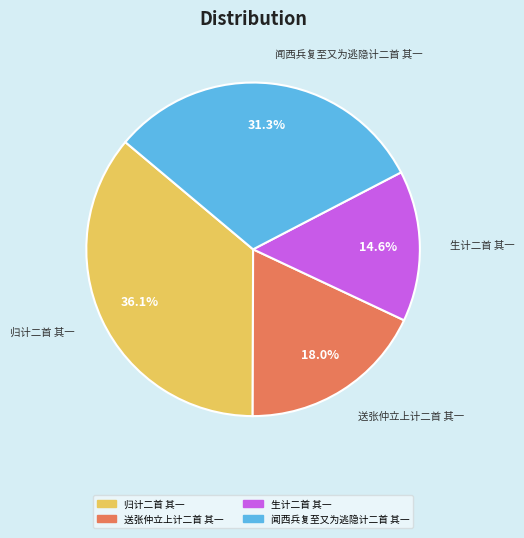

What is the ratio of the value at 闻西兵复至又为逃隐计二首 其一 to the value at 生计二首 其一?

2.1